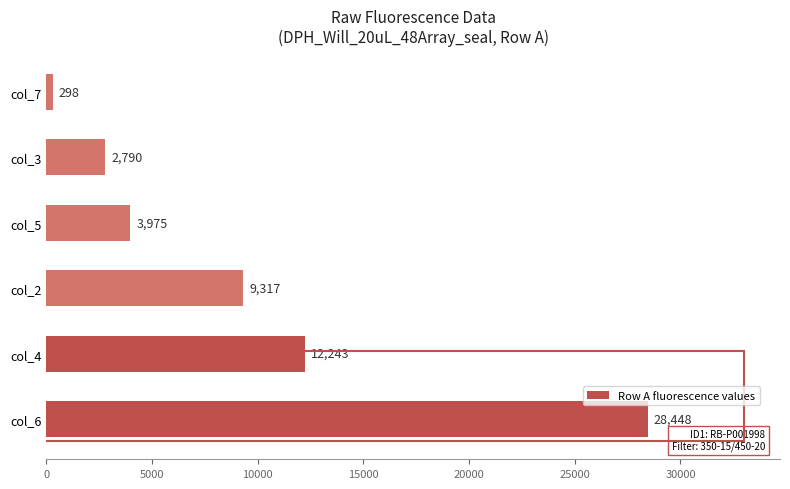

Is it true that the value at col_2 is 4449?

False